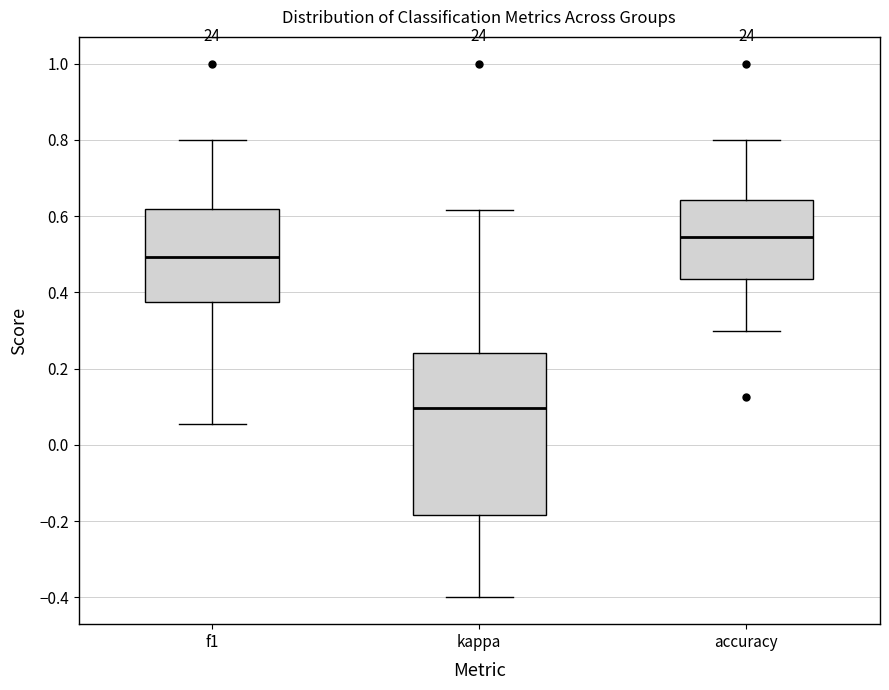

Where is the upper edge of the box for accuracy on the y-axis? The values are not printed on the chart, so give them approximately, as read against the axis.

0.64